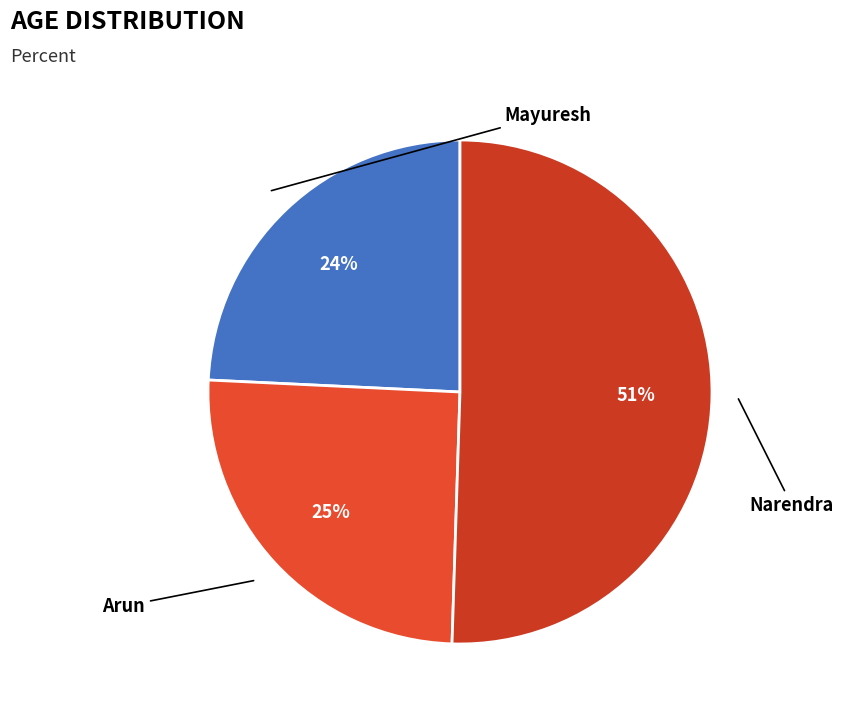

Count the number of slices in the pie.

3